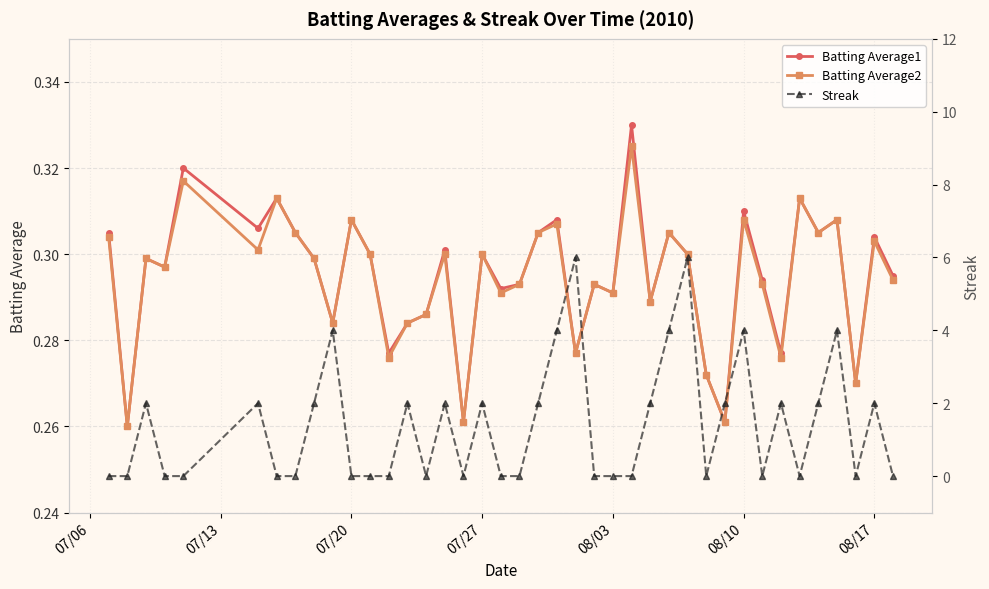

Where is Streak nearest to the value 3?

07/20